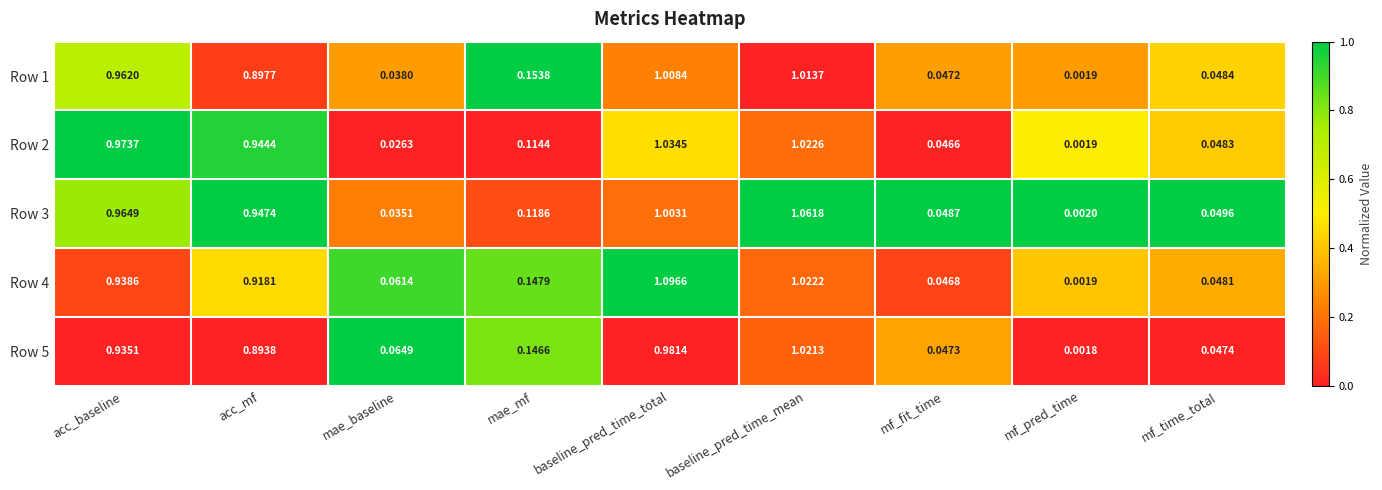

List the labels in order of Row 2 value, largest first.

baseline_pred_time_total, baseline_pred_time_mean, acc_baseline, acc_mf, mae_mf, mf_time_total, mf_fit_time, mae_baseline, mf_pred_time